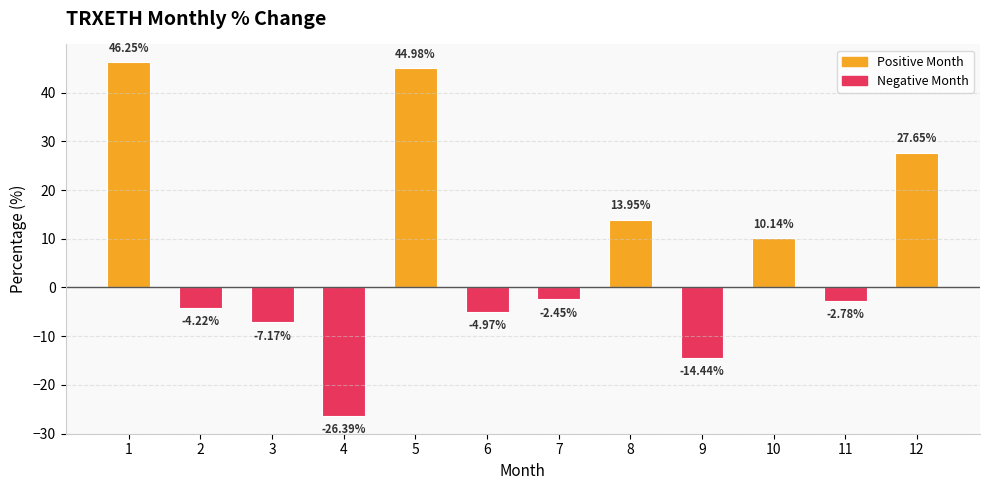

What is the value of the 3rd bar from the left?

-7.2